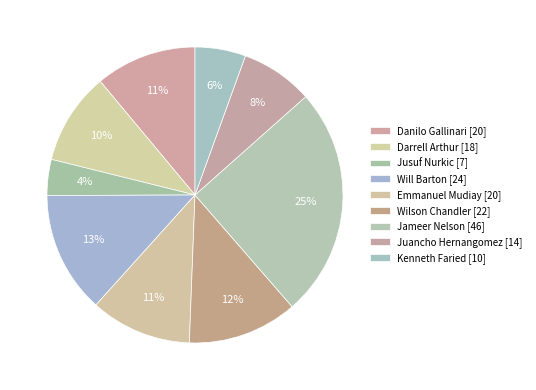

Count the number of slices in the pie.

9